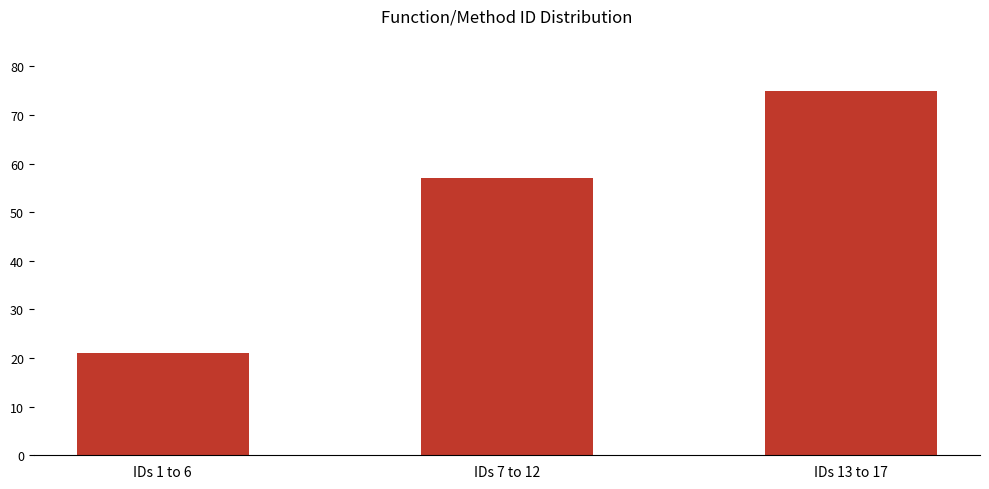

What is the average value?

51